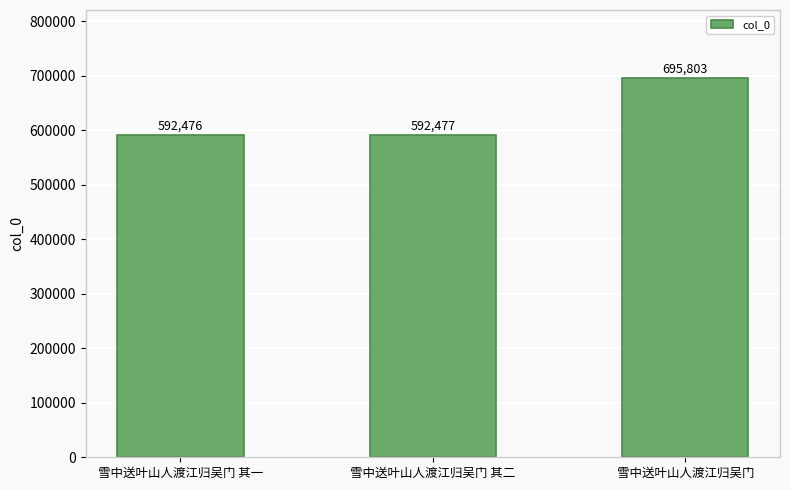

Reading left to right, transcribe all the data shown in this chart.

592476	592477	695803